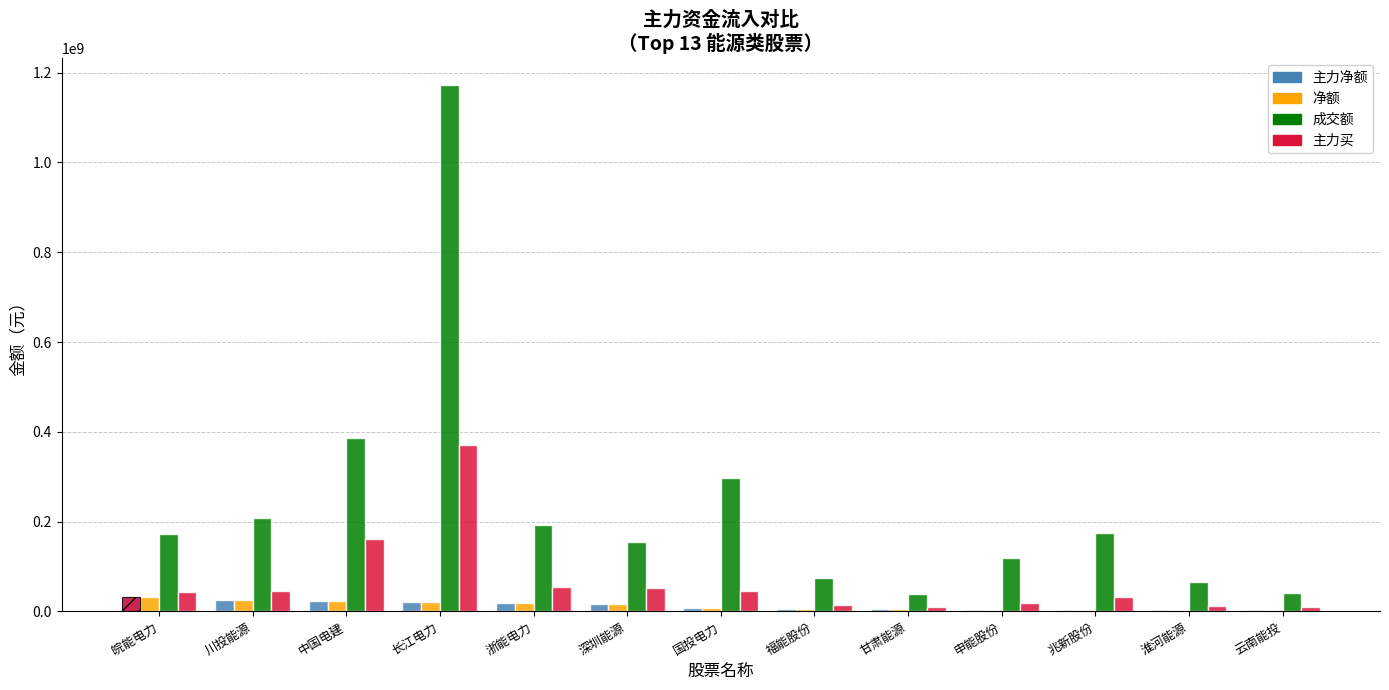

The value of 主力买 at 申能股份 is 4494486. True or false?

False